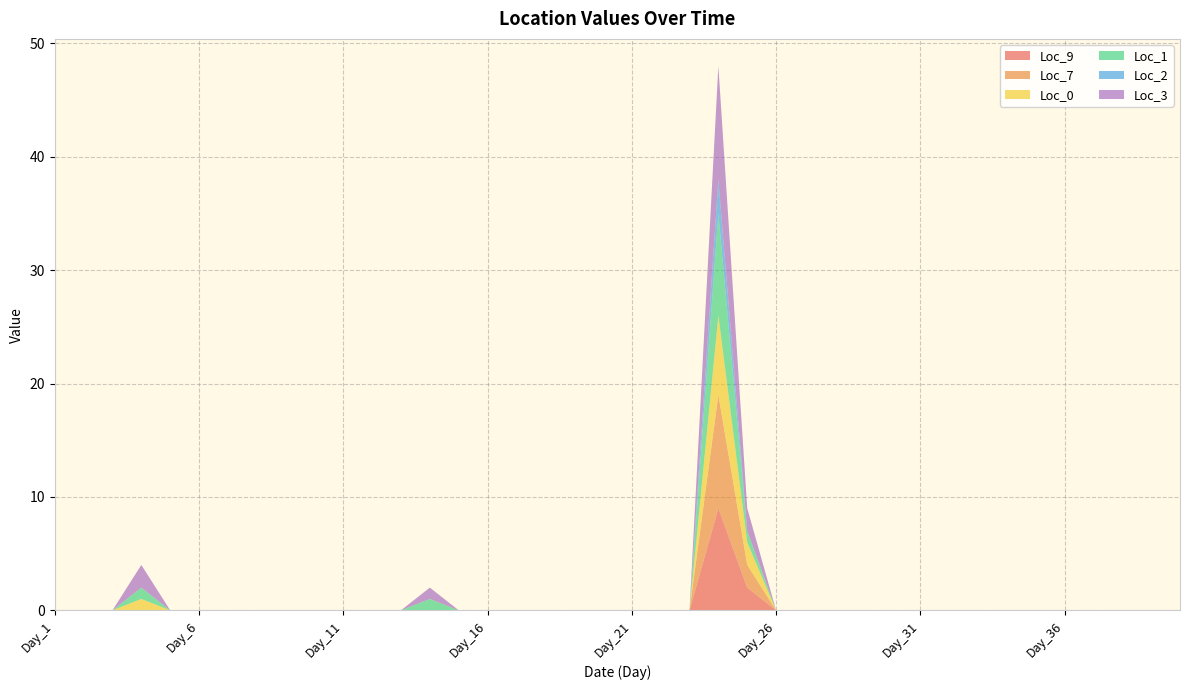

Reading left to right, what are all the values shown in this chart?

Loc_9: Day_1=0	Day_2=0	Day_3=0	Day_4=0	Day_5=0	Day_6=0	Day_7=0	Day_8=0	Day_9=0	Day_10=0	Day_11=0	Day_12=0	Day_13=0	Day_14=0	Day_15=0	Day_16=0	Day_17=0	Day_18=0	Day_19=0	Day_20=0	Day_21=0	Day_22=0	Day_23=0	Day_24=9	Day_25=2	Day_26=0	Day_27=0	Day_28=0	Day_29=0	Day_30=0	Day_31=0	Day_32=0	Day_33=0	Day_34=0	Day_35=0	Day_36=0	Day_37=0	Day_38=0	Day_39=0	Day_40=0
Loc_7: Day_1=0	Day_2=0	Day_3=0	Day_4=0	Day_5=0	Day_6=0	Day_7=0	Day_8=0	Day_9=0	Day_10=0	Day_11=0	Day_12=0	Day_13=0	Day_14=0	Day_15=0	Day_16=0	Day_17=0	Day_18=0	Day_19=0	Day_20=0	Day_21=0	Day_22=0	Day_23=0	Day_24=10	Day_25=2	Day_26=0	Day_27=0	Day_28=0	Day_29=0	Day_30=0	Day_31=0	Day_32=0	Day_33=0	Day_34=0	Day_35=0	Day_36=0	Day_37=0	Day_38=0	Day_39=0	Day_40=0
Loc_0: Day_1=0	Day_2=0	Day_3=0	Day_4=1	Day_5=0	Day_6=0	Day_7=0	Day_8=0	Day_9=0	Day_10=0	Day_11=0	Day_12=0	Day_13=0	Day_14=0	Day_15=0	Day_16=0	Day_17=0	Day_18=0	Day_19=0	Day_20=0	Day_21=0	Day_22=0	Day_23=0	Day_24=7	Day_25=2	Day_26=0	Day_27=0	Day_28=0	Day_29=0	Day_30=0	Day_31=0	Day_32=0	Day_33=0	Day_34=0	Day_35=0	Day_36=0	Day_37=0	Day_38=0	Day_39=0	Day_40=0
Loc_1: Day_1=0	Day_2=0	Day_3=0	Day_4=1	Day_5=0	Day_6=0	Day_7=0	Day_8=0	Day_9=0	Day_10=0	Day_11=0	Day_12=0	Day_13=0	Day_14=1	Day_15=0	Day_16=0	Day_17=0	Day_18=0	Day_19=0	Day_20=0	Day_21=0	Day_22=0	Day_23=0	Day_24=9	Day_25=1	Day_26=0	Day_27=0	Day_28=0	Day_29=0	Day_30=0	Day_31=0	Day_32=0	Day_33=0	Day_34=0	Day_35=0	Day_36=0	Day_37=0	Day_38=0	Day_39=0	Day_40=0
Loc_2: Day_1=0	Day_2=0	Day_3=0	Day_4=0	Day_5=0	Day_6=0	Day_7=0	Day_8=0	Day_9=0	Day_10=0	Day_11=0	Day_12=0	Day_13=0	Day_14=0	Day_15=0	Day_16=0	Day_17=0	Day_18=0	Day_19=0	Day_20=0	Day_21=0	Day_22=0	Day_23=0	Day_24=3	Day_25=0	Day_26=0	Day_27=0	Day_28=0	Day_29=0	Day_30=0	Day_31=0	Day_32=0	Day_33=0	Day_34=0	Day_35=0	Day_36=0	Day_37=0	Day_38=0	Day_39=0	Day_40=0
Loc_3: Day_1=0	Day_2=0	Day_3=0	Day_4=2	Day_5=0	Day_6=0	Day_7=0	Day_8=0	Day_9=0	Day_10=0	Day_11=0	Day_12=0	Day_13=0	Day_14=1	Day_15=0	Day_16=0	Day_17=0	Day_18=0	Day_19=0	Day_20=0	Day_21=0	Day_22=0	Day_23=0	Day_24=10	Day_25=2	Day_26=0	Day_27=0	Day_28=0	Day_29=0	Day_30=0	Day_31=0	Day_32=0	Day_33=0	Day_34=0	Day_35=0	Day_36=0	Day_37=0	Day_38=0	Day_39=0	Day_40=0